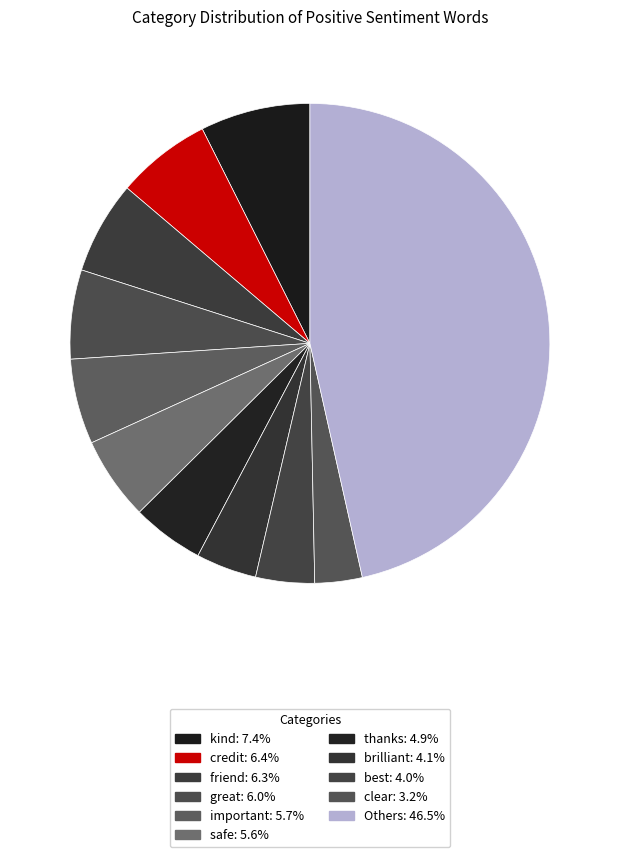

Count the number of slices in the pie.

11